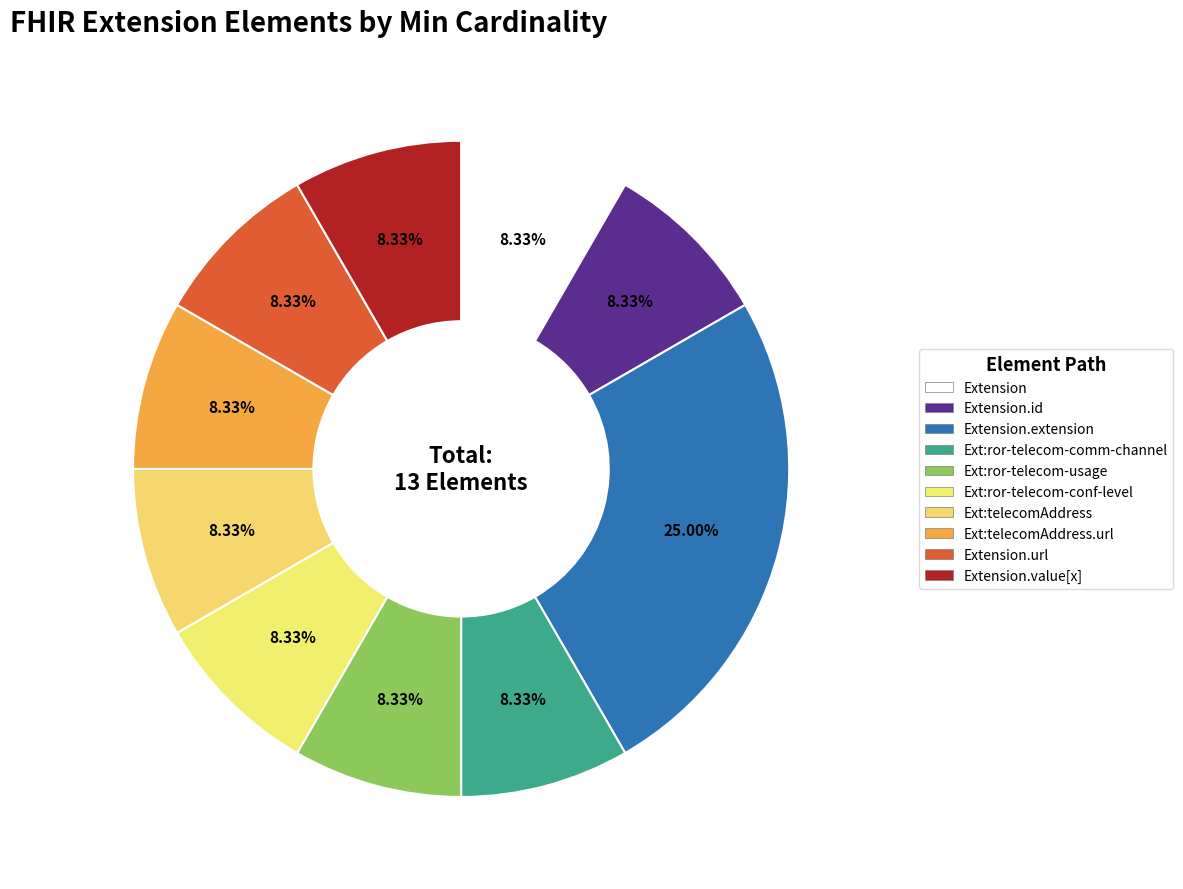

To the nearest percent, what is the combined percentage of Extension.extension and Extension?

33%